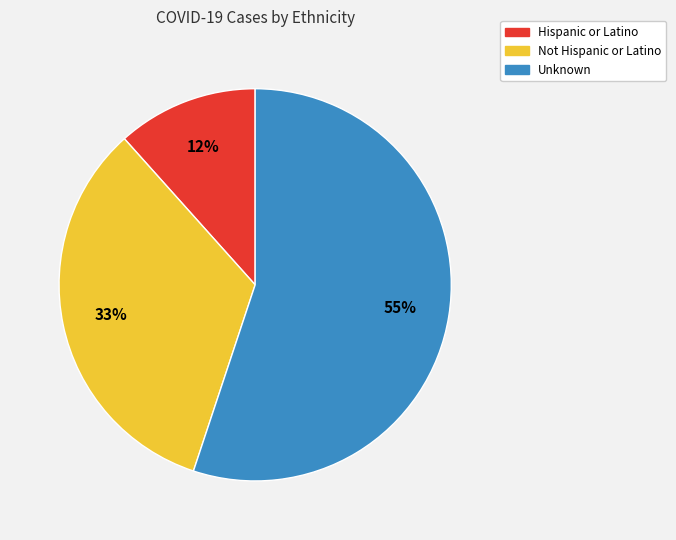

What is the majority slice?

Unknown